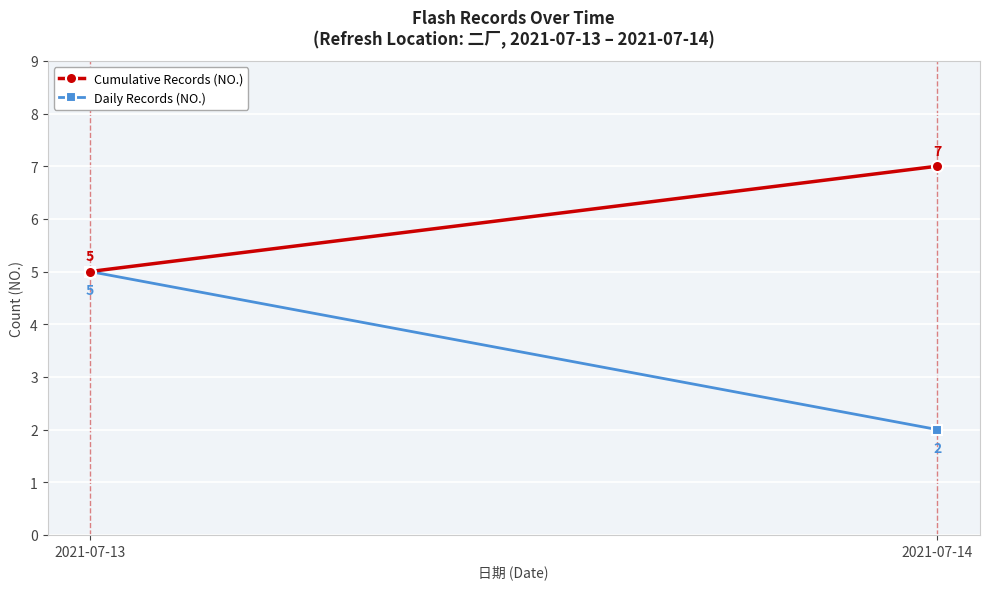

Count the Daily Records (NO.) values in the range 2 to 5.

2